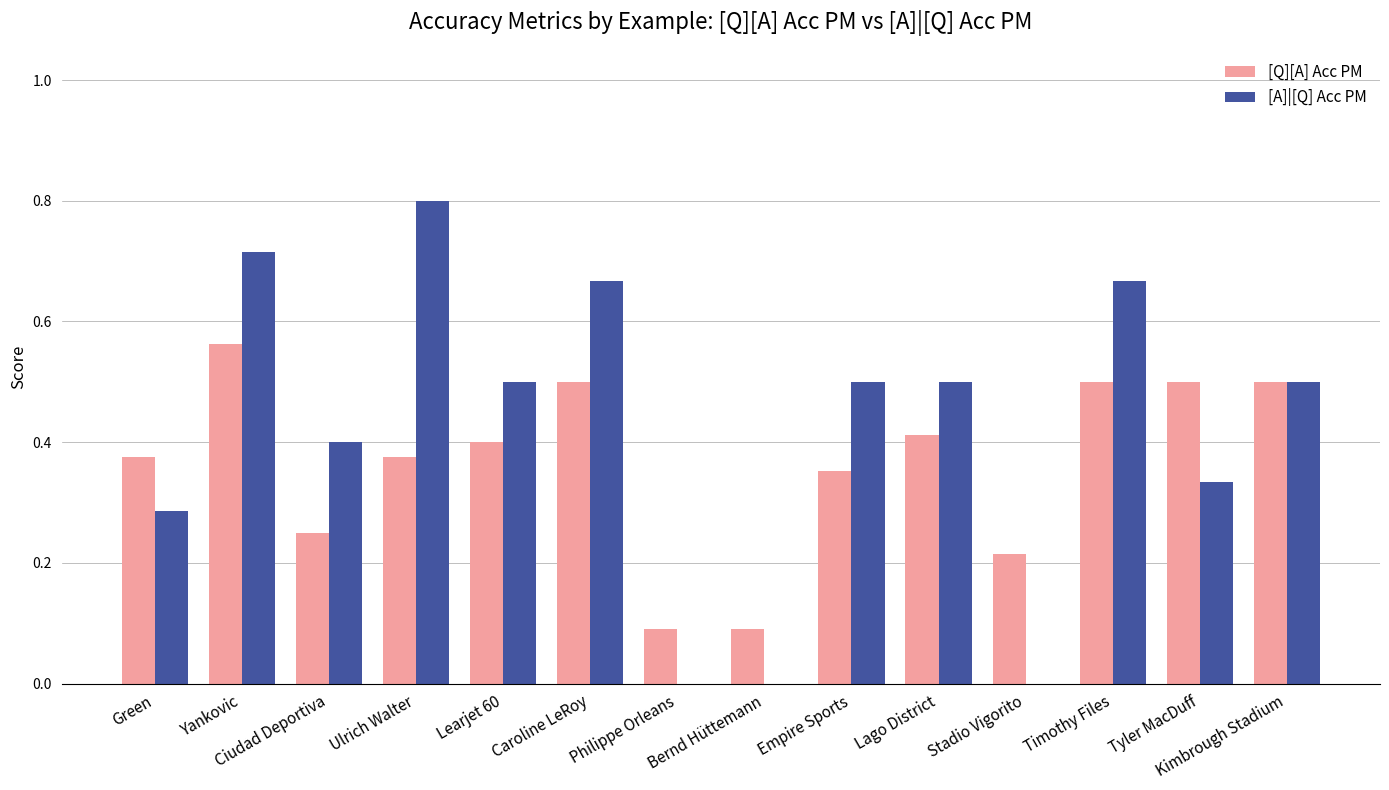

What is the total value across all series at Caroline LeRoy?

1.2